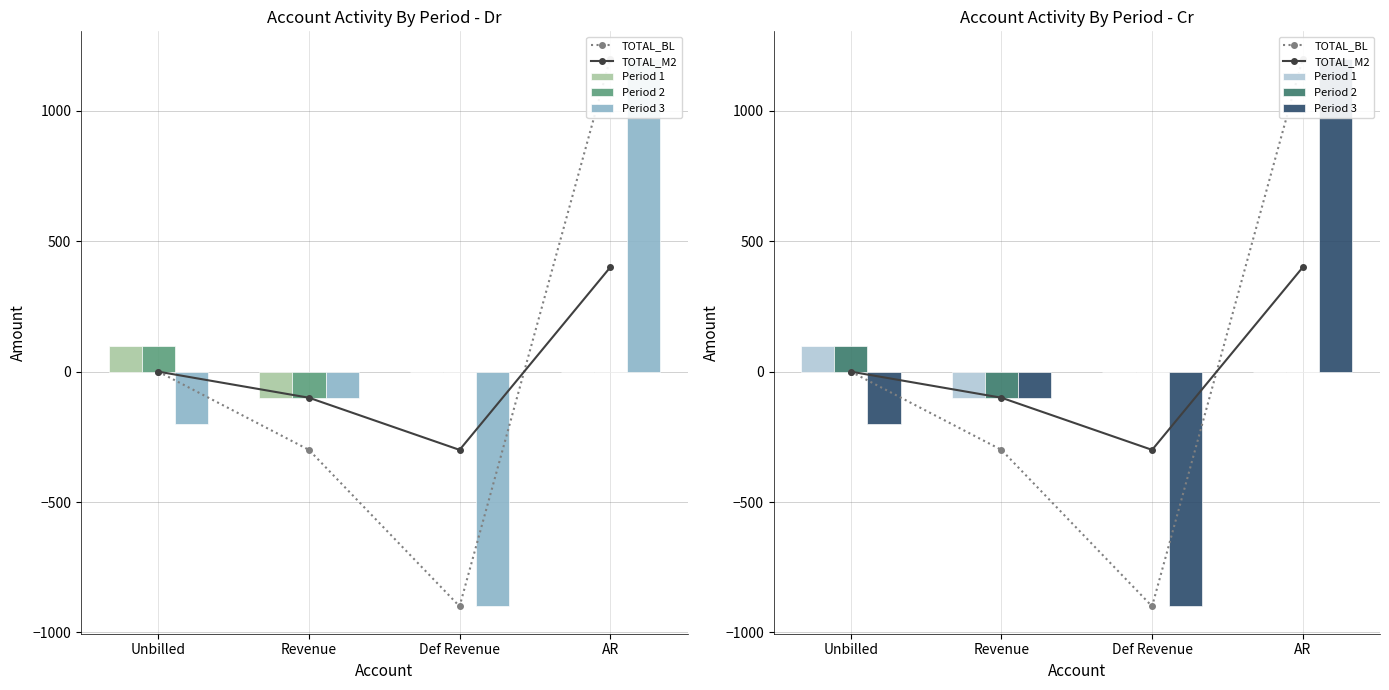

What is the label of the 4th bar from the left?

AR